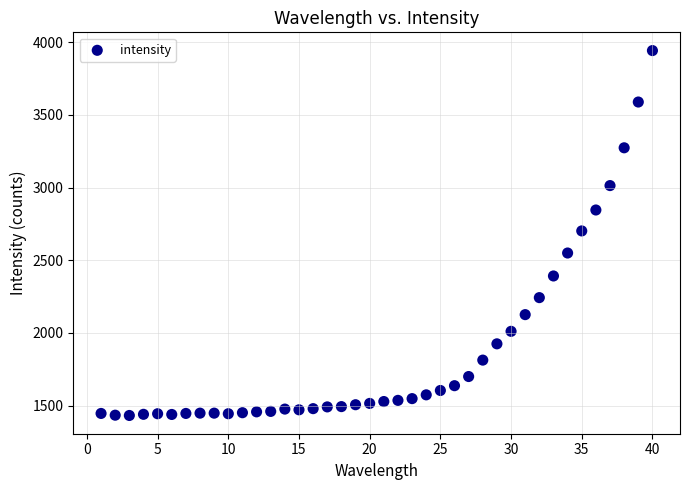

What is the range of X values (max minus min)?

39